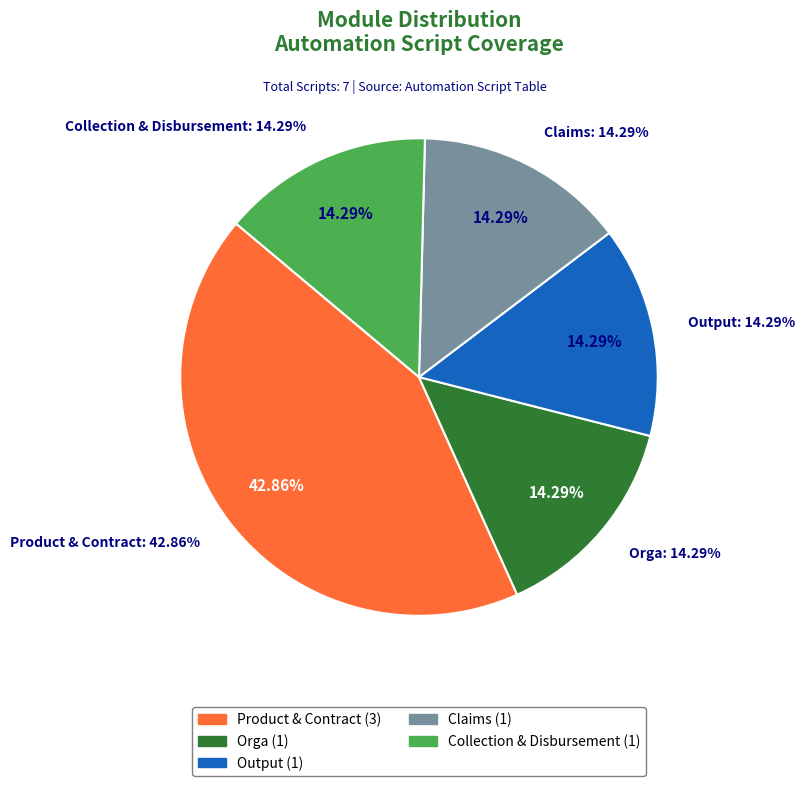

Is it true that Orga is 5% of the pie?

False